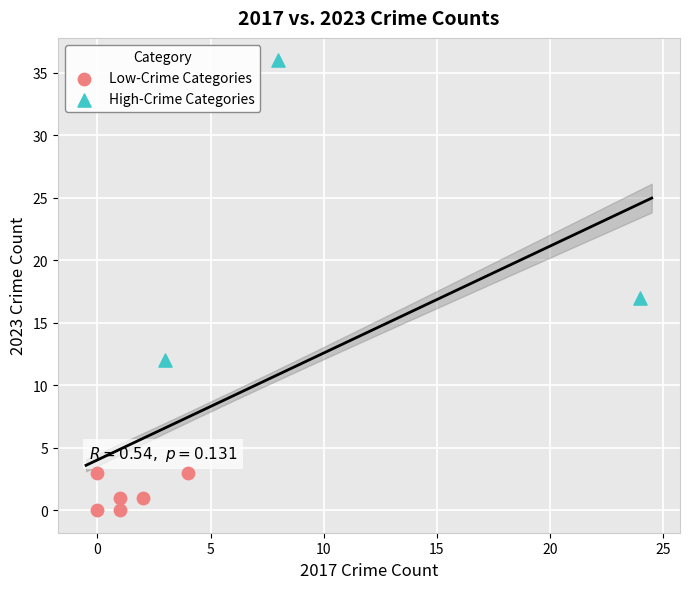

Which series has the largest Y range (max minus min)?

High-Crime Categories